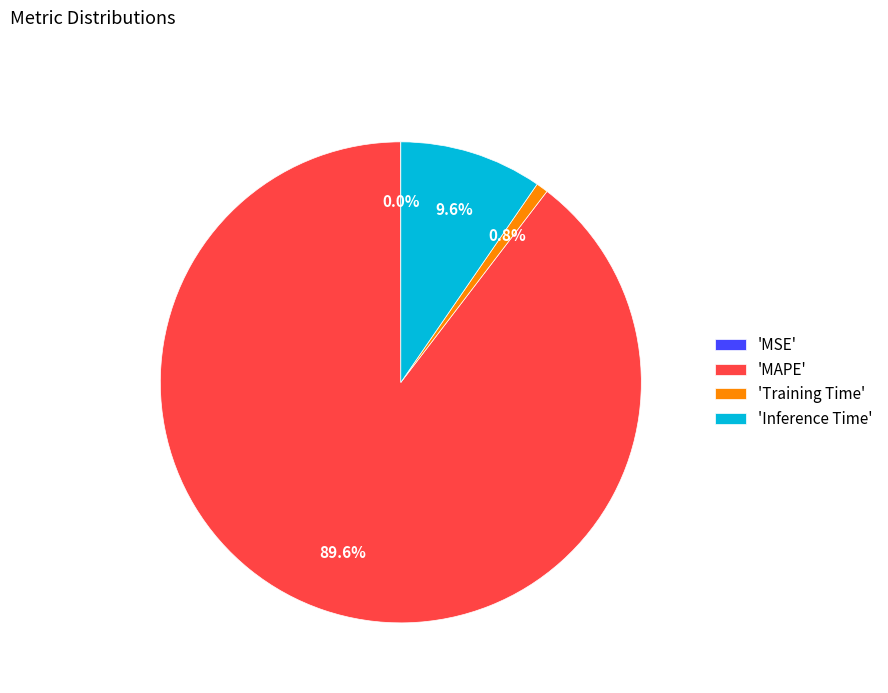

Does 'Training Time' represent more than half of the total?

No